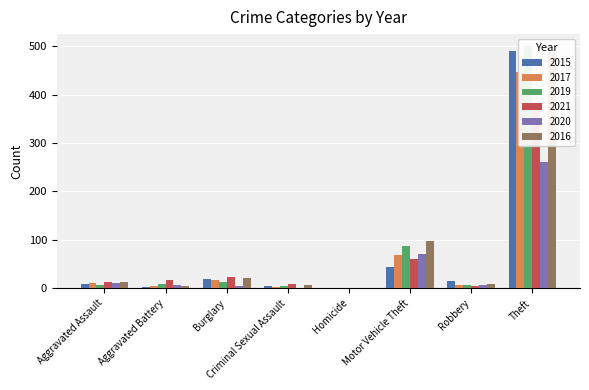

What is the label of the 1st bar from the right?

Theft